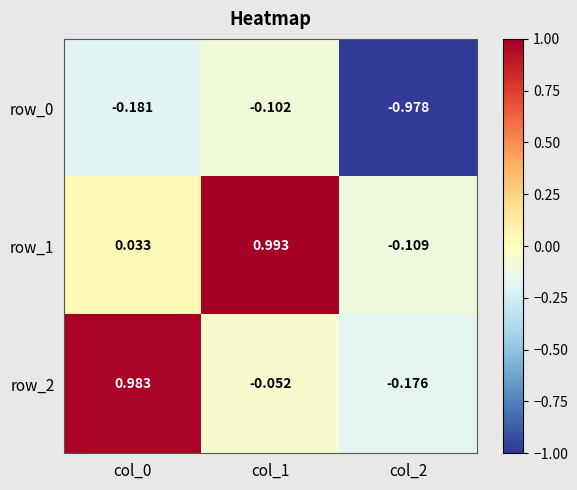

How many values in the row_2 series are below 0?

2